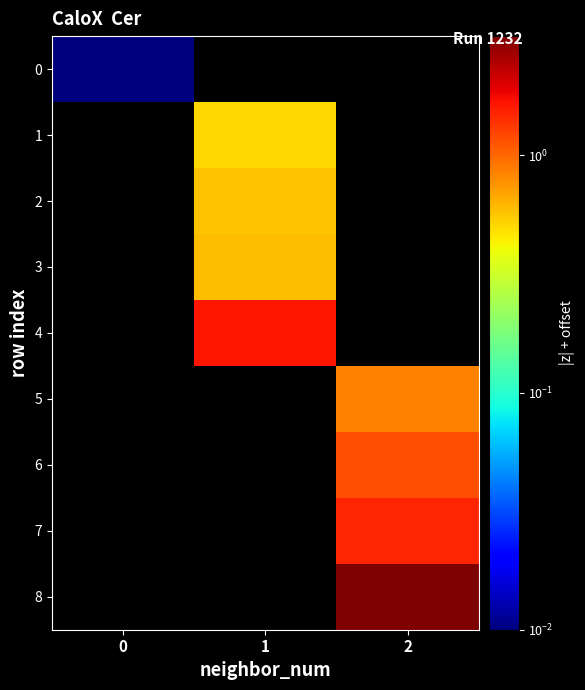

True or false: 0 has a value of 0.0 at 0.

True